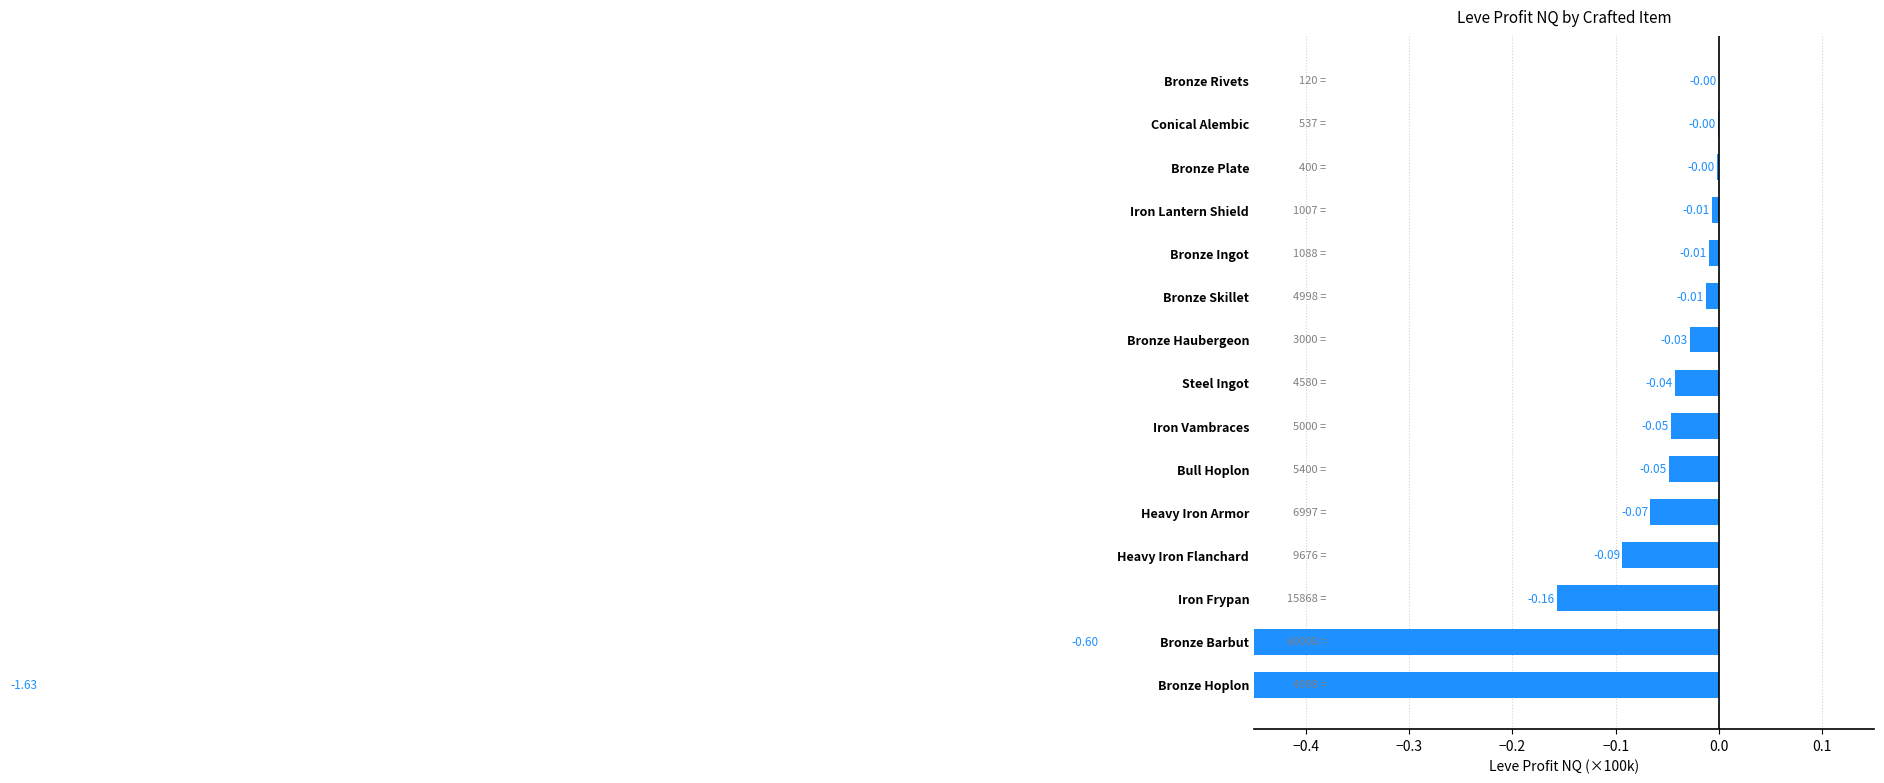

Is it true that the value at Bronze Rivets is -0.0?

False